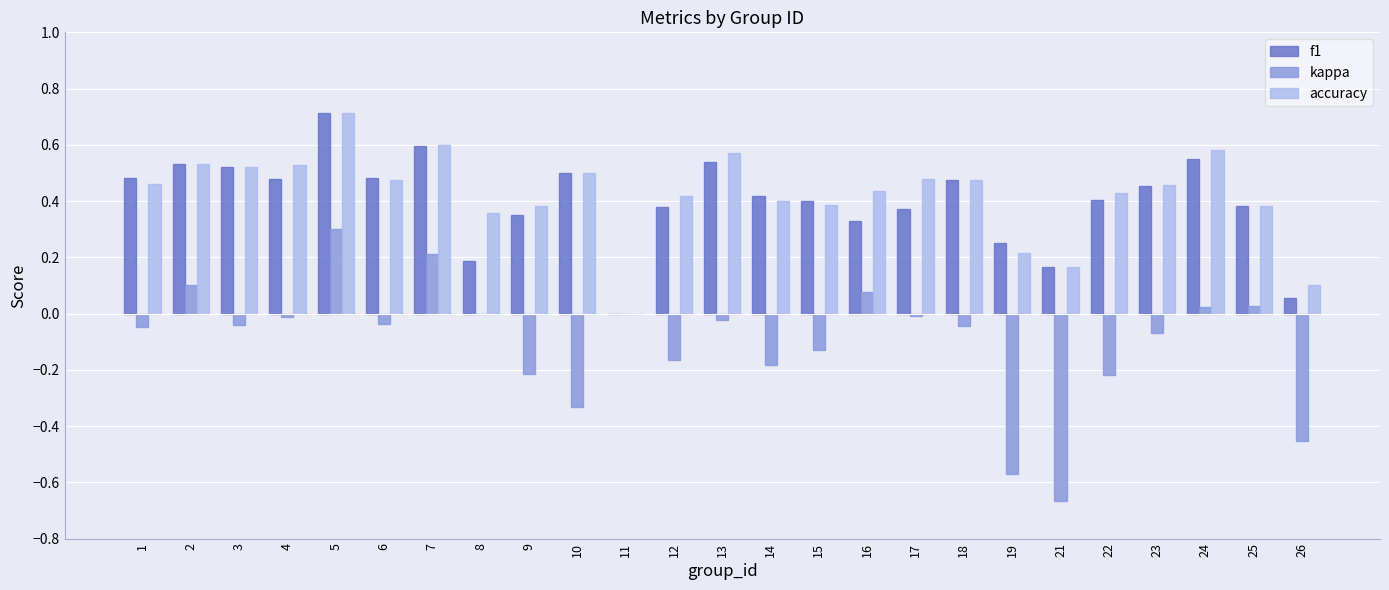

Which series changed the most between 9 and 16?

kappa